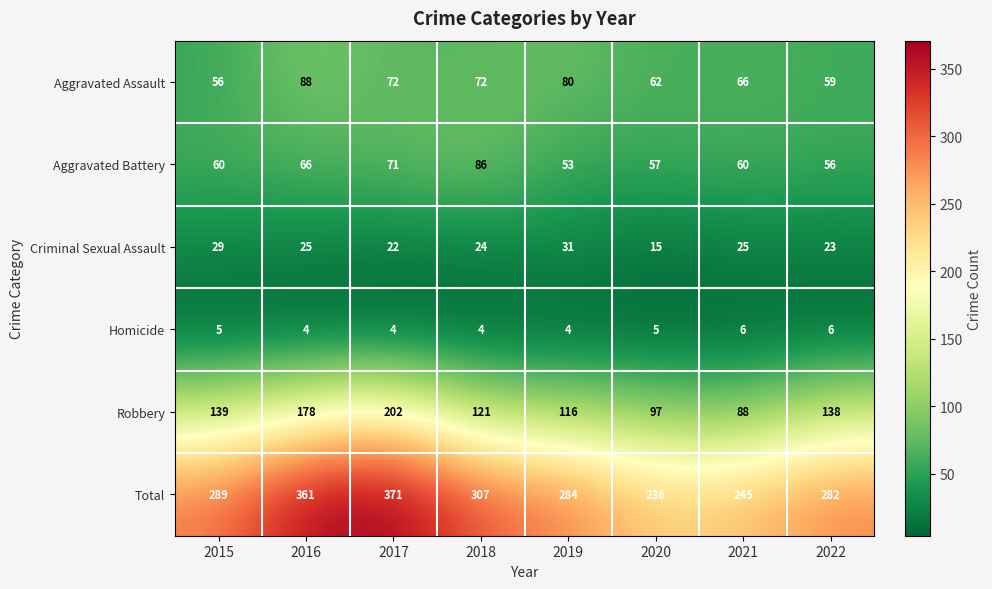

At which category is the sum across all series the highest?

2017